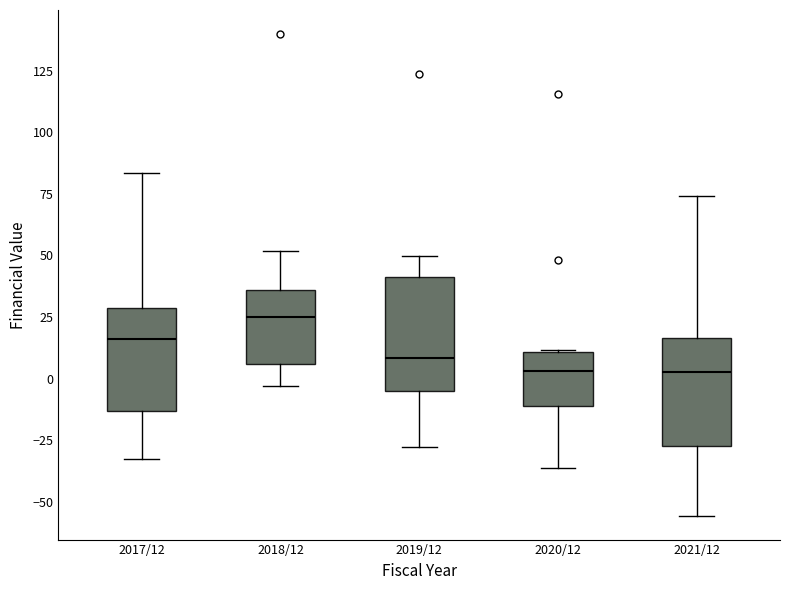

Reading left to right, transcribe this box plot: for each box, give where its median line is, the range the box spans, and where its two whiskers end, as read against the y-axis. The values are not printed on the chart, so give them approximately, as read against the axis.

2017/12: median 15, box -15 to 30, whiskers -30 to 85
2018/12: median 25, box 5 to 35, whiskers -5 to 50
2019/12: median 10, box -5 to 40, whiskers -30 to 50
2020/12: median 5, box -10 to 10, whiskers -35 to 10
2021/12: median 5, box -25 to 15, whiskers -55 to 75